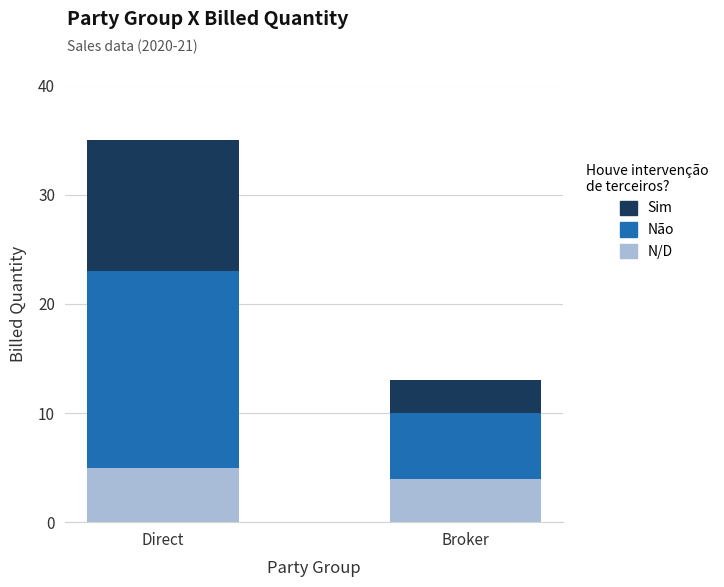

At which category is the sum across all series the highest?

Direct